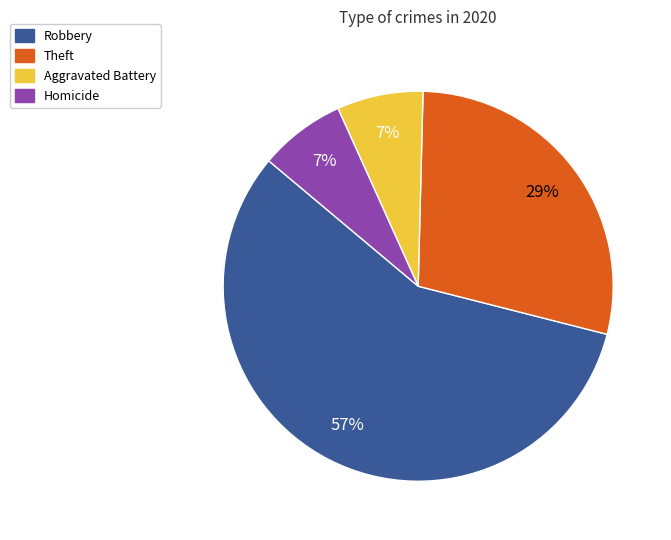

To the nearest percent, what is the difference between the largest and smallest slice percentages?

50%